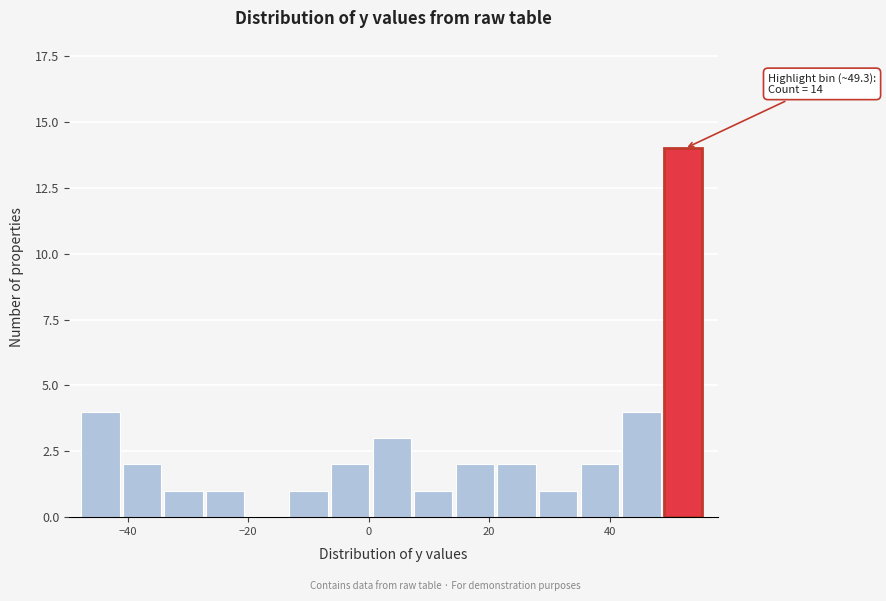

Around what value on the x-axis is the tallest bar? Give the approximate position of its centre, as read against the axis.

52